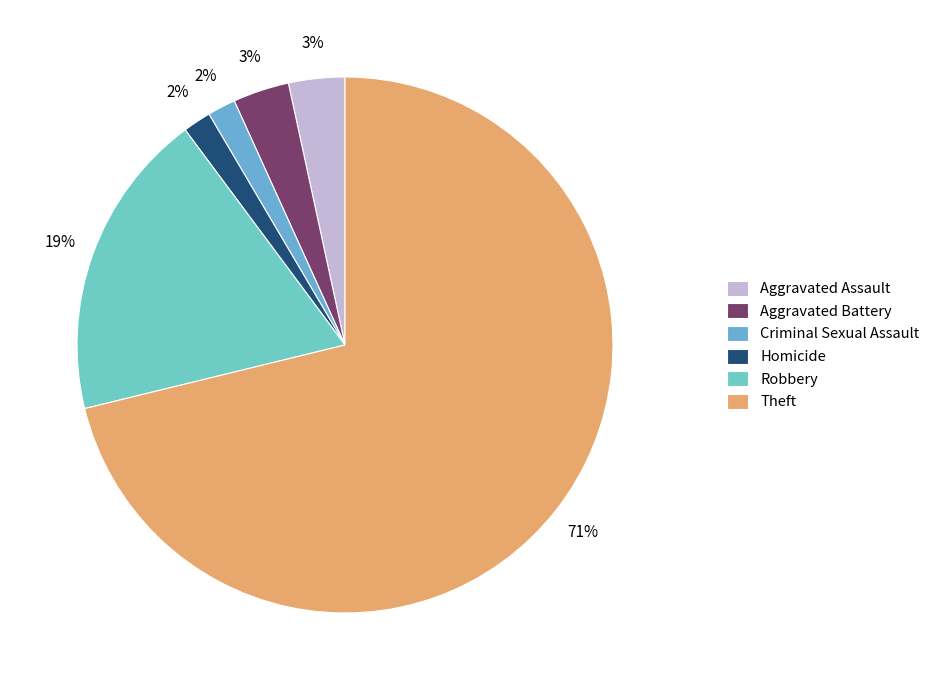

How many segments does this pie chart have?

6